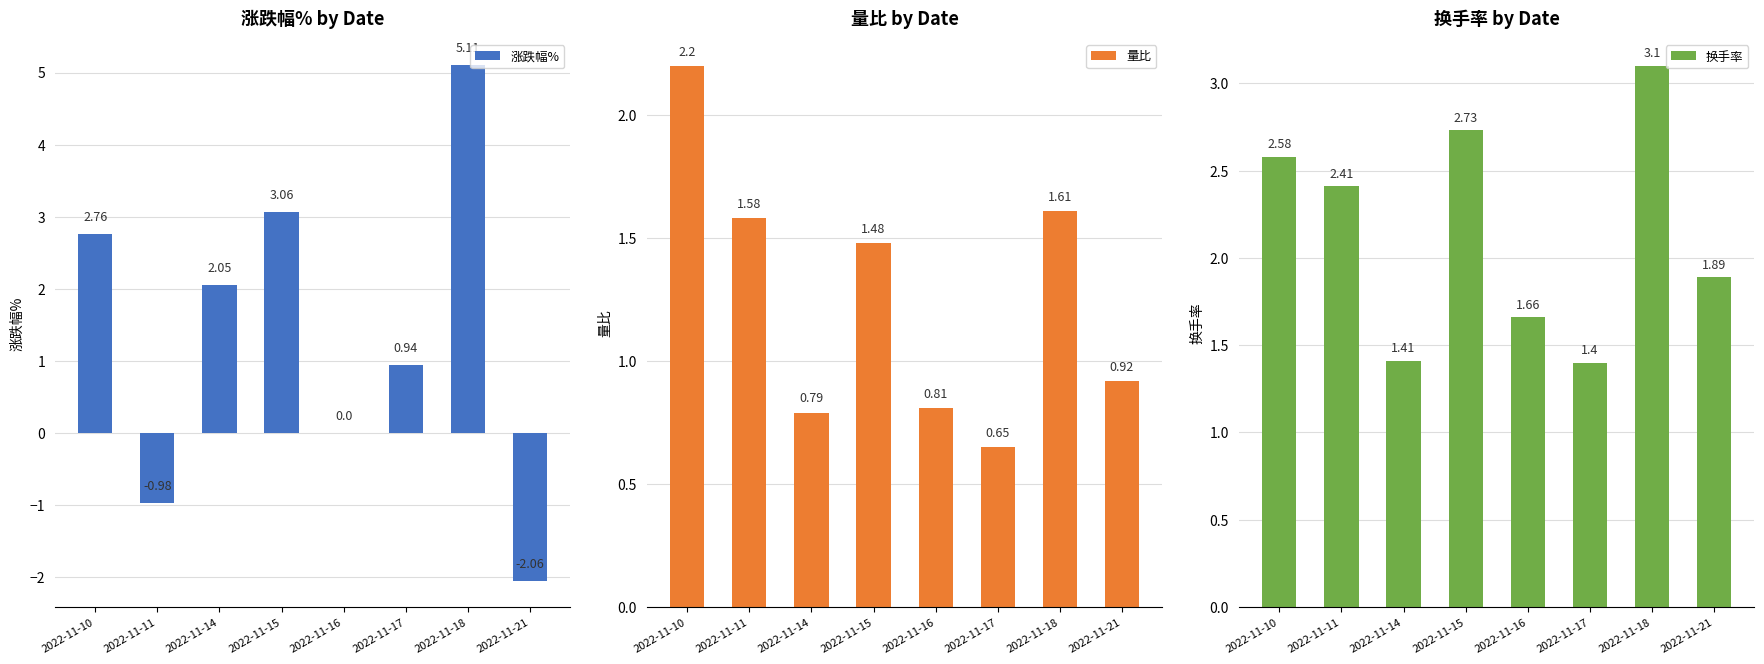

Reading left to right, what are all the values shown in this chart?

涨跌幅%: 2.8	-1.0	2.0	3.1	0.0	0.9	5.1	-2.1
量比: 2.2	1.6	0.8	1.5	0.8	0.7	1.6	0.9
换手率: 2.6	2.4	1.4	2.7	1.7	1.4	3.1	1.9